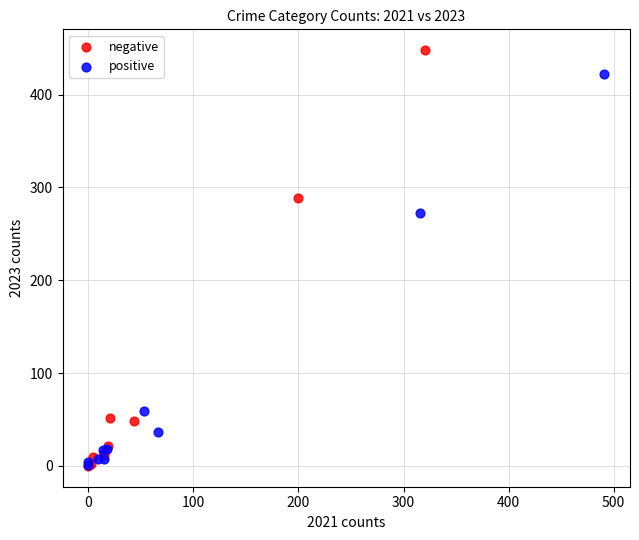

Which series reaches the maximum Y coordinate?

negative